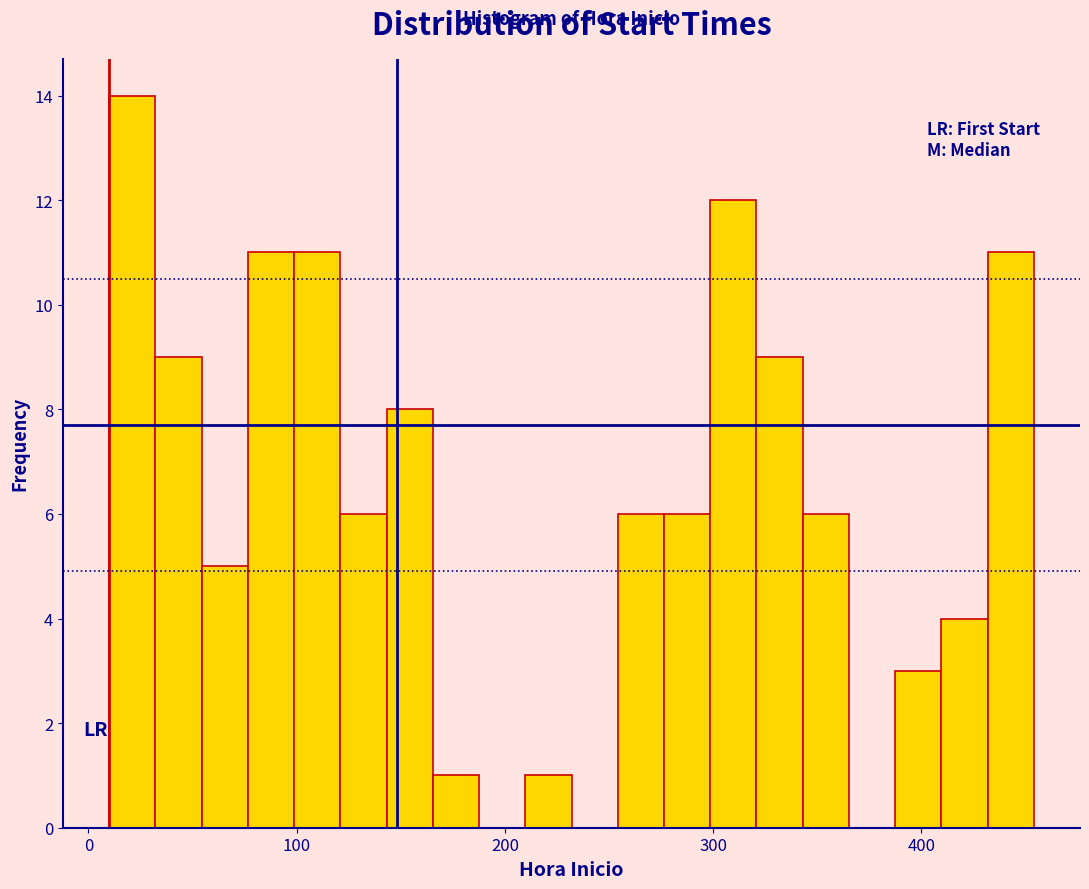

Around what value on the x-axis is the tallest bar? Give the approximate position of its centre, as read against the axis.

20